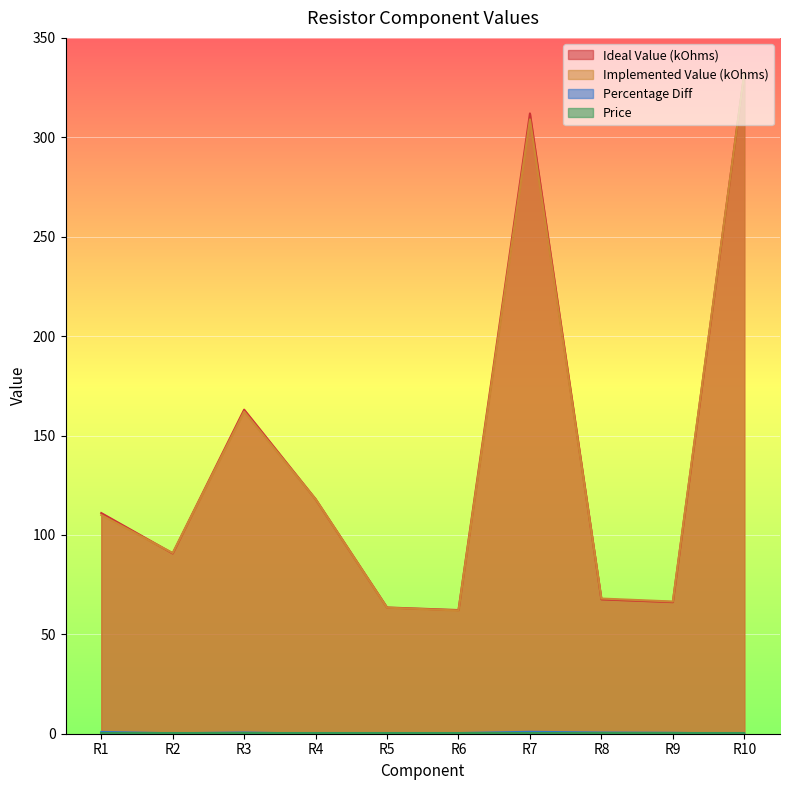

How many values in the Ideal Value (kOhms) series exceed 111?

4